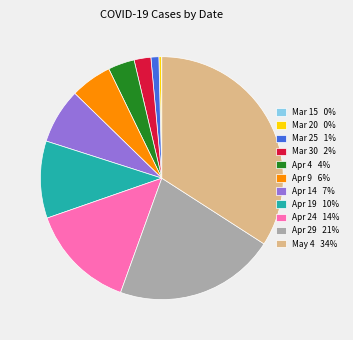

Approximately how many times larger is the value at Mar 20 0% compared to Mar 25 1%?

0.3